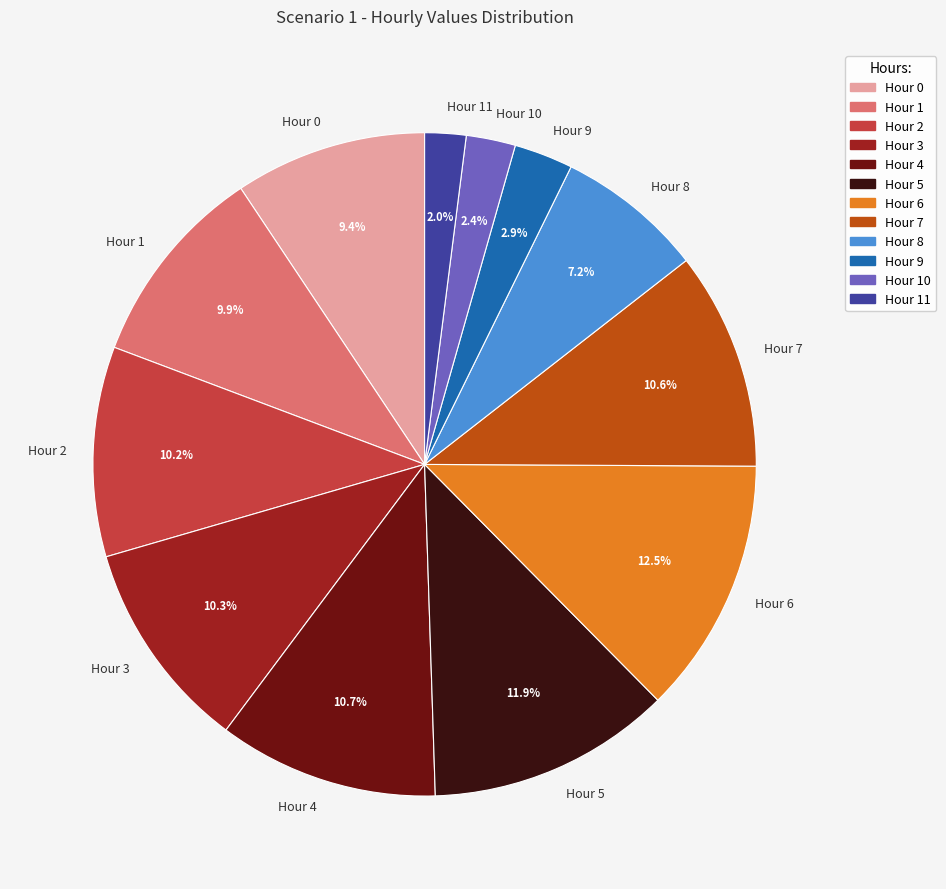

Which slice is the largest?

Hour 6